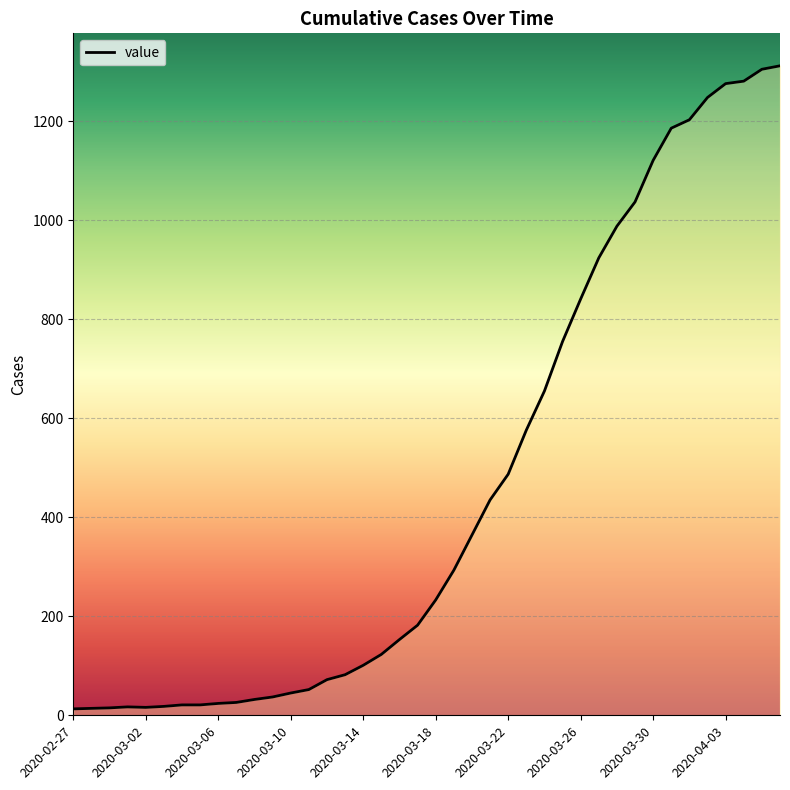

What is the difference between the maximum and minimum values?

1299